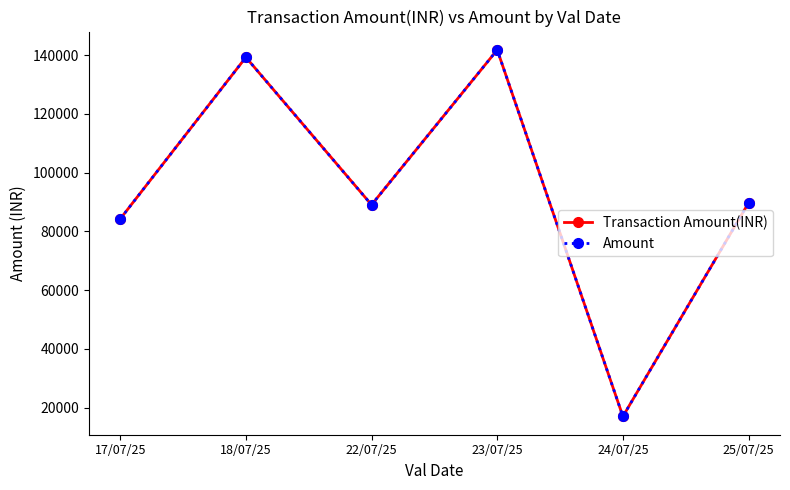

What is the difference between the second highest and second lowest values in the Amount series?

55046